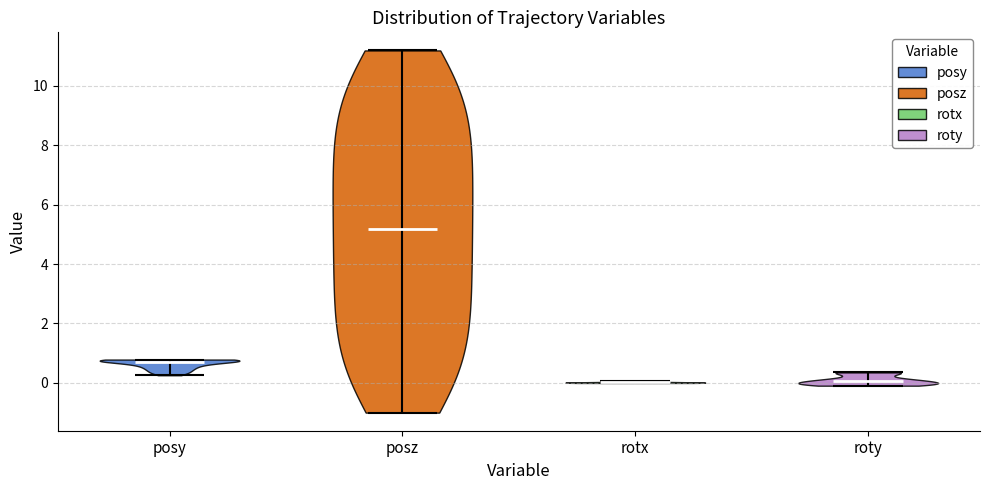

Where does the median line of the violin for rotx sit on the y-axis? The values are not printed on the chart, so give them approximately, as read against the axis.

0.0